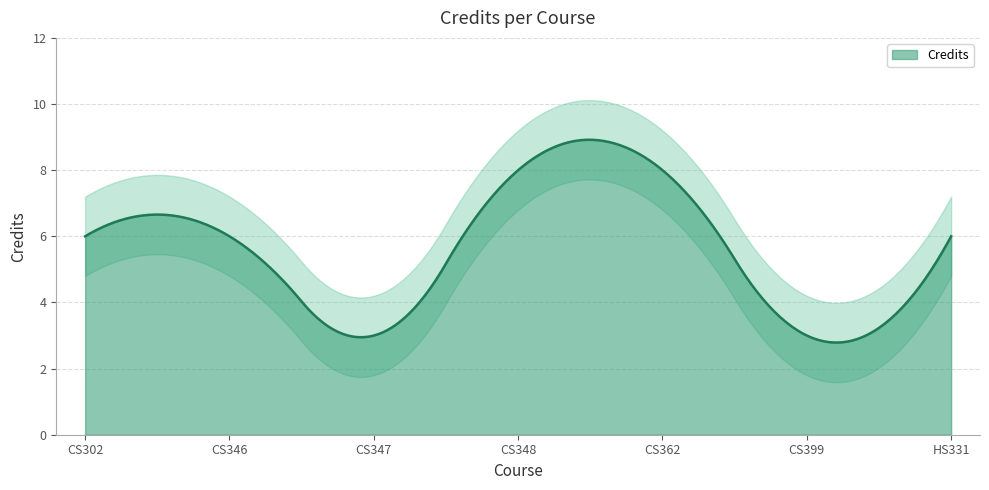

List the labels in order of value, smallest first.

CS347, CS399, CS302, CS346, HS331, CS348, CS362